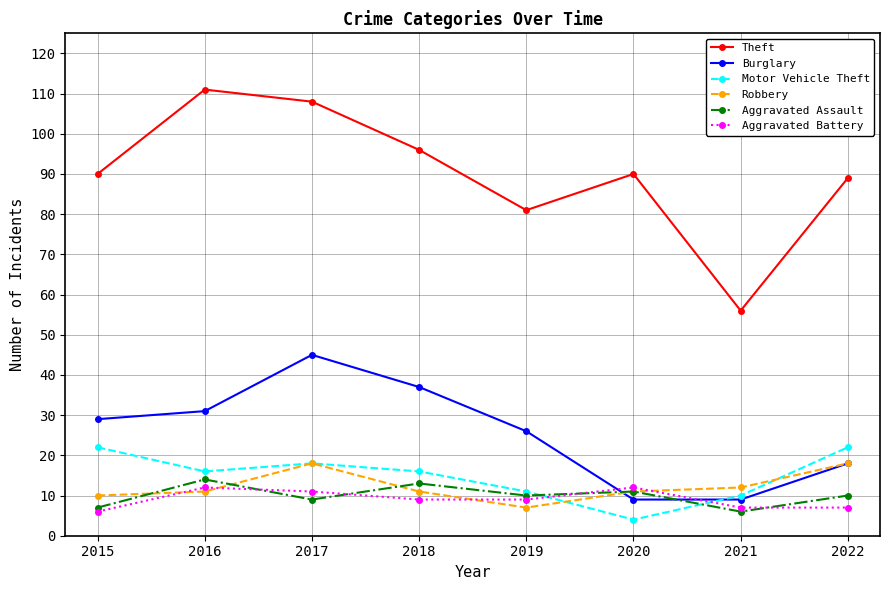

Where is the first local maximum for Robbery?

2017